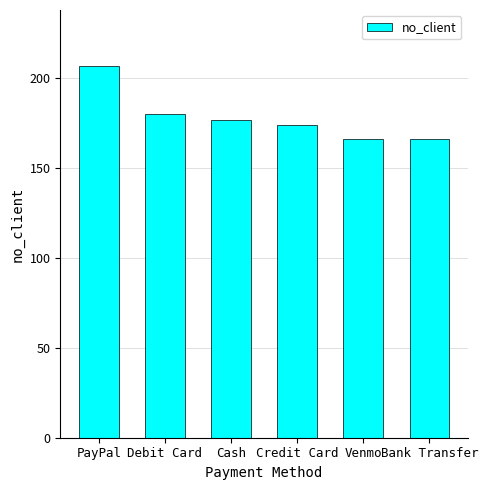

Between Credit Card and Debit Card, which is larger?

Debit Card